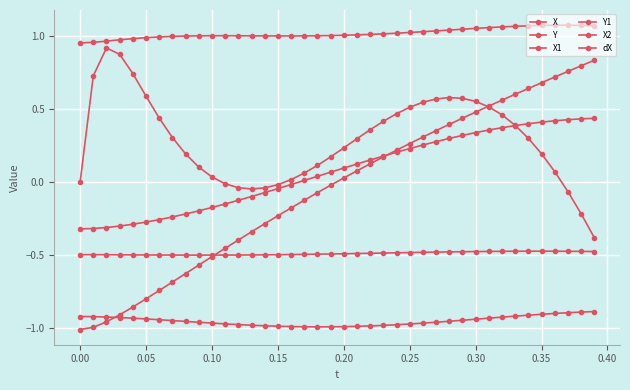

At how many categories does at least one series exceed 0?

40